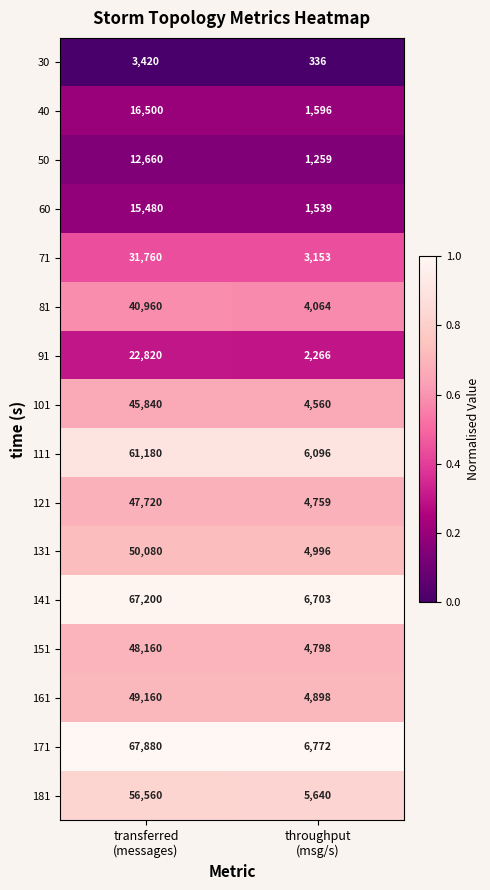

List the series in order of their peak value, highest first.

171, 141, 111, 181, 131, 161, 151, 121, 101, 81, 71, 91, 40, 60, 50, 30